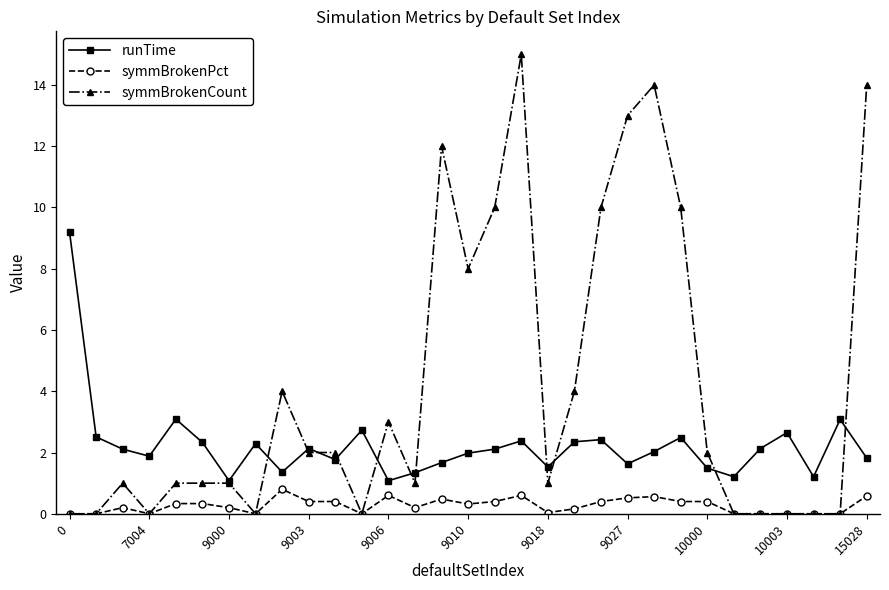

What is the lowest value of the runTime series?

1.1